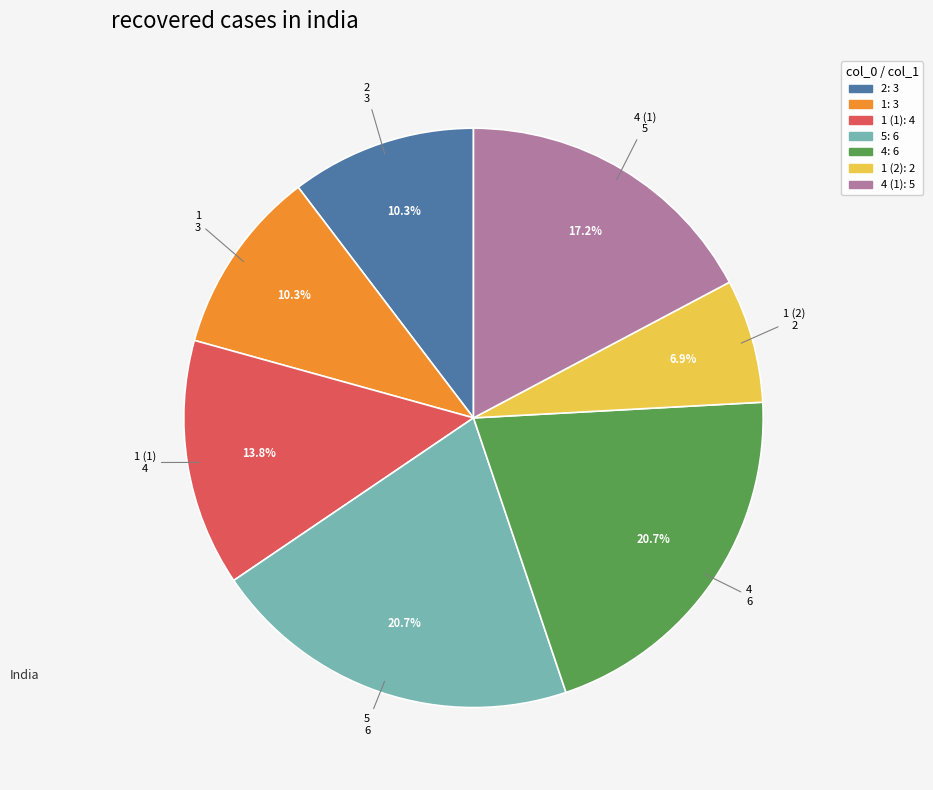

Is there a majority slice in this chart?

No